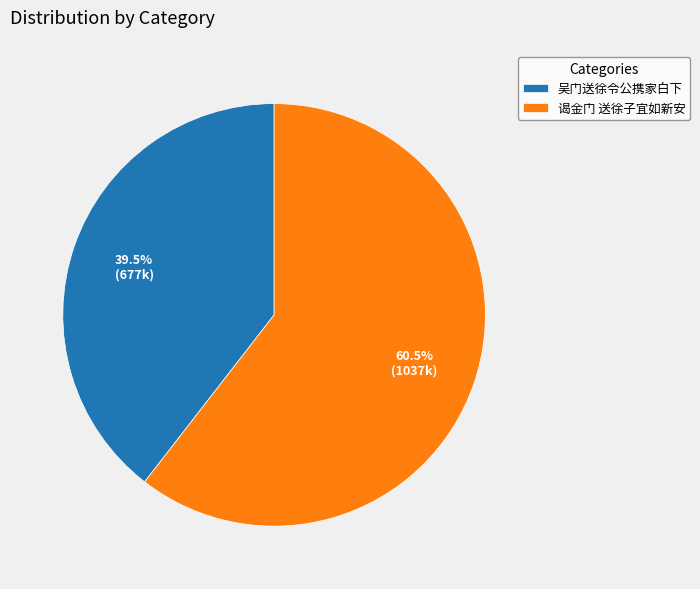

What is the largest slice in the pie chart?

谒金门 送徐子宜如新安